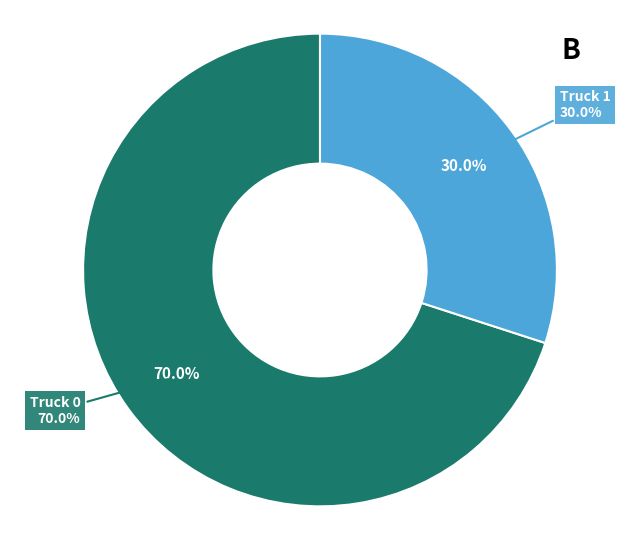

Combined, do Truck 0 and Truck 1 account for over 50%?

Yes